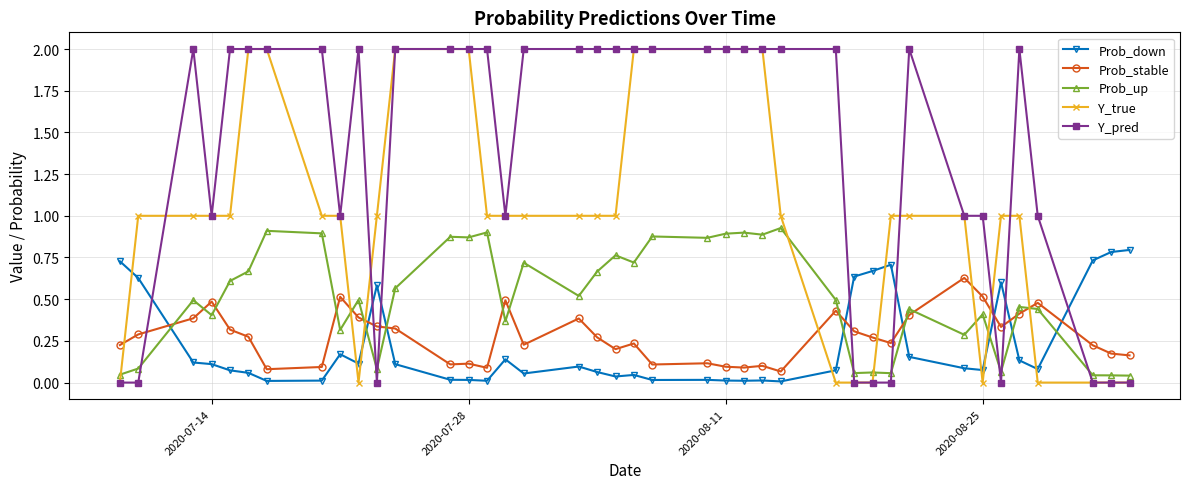

What is the maximum value shown in the chart?

2.0